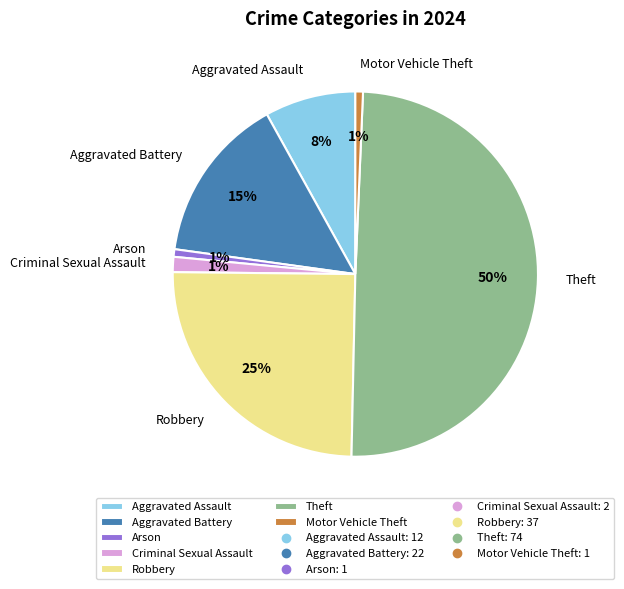

True or false: Criminal Sexual Assault accounts for 1% of the total.

True